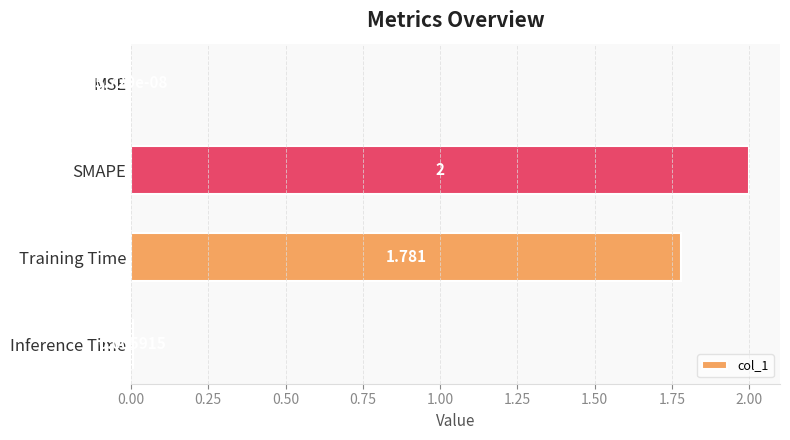

Where is the data nearest to the value 1?

Training Time